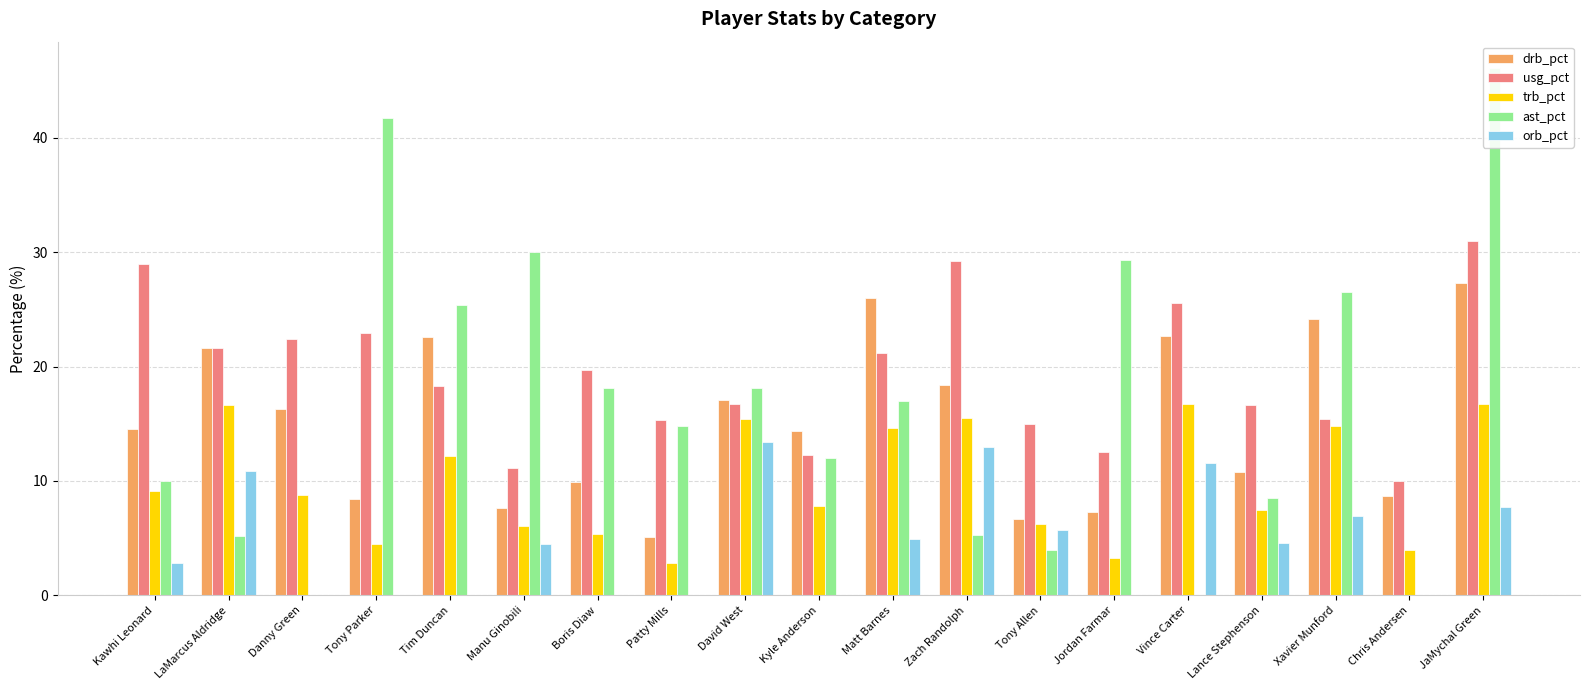

Is the value of usg_pct at Zach Randolph greater than the value of ast_pct at Vince Carter?

Yes